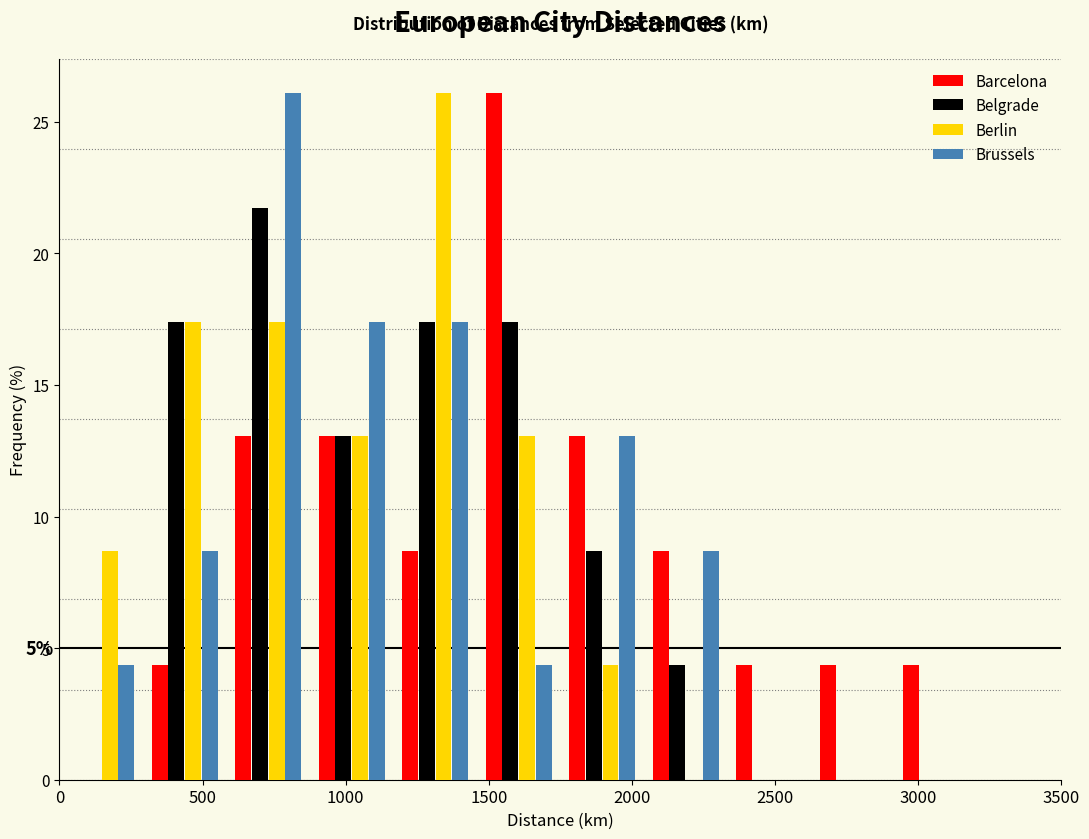

In the Brussels series, which range on the x-axis has the tallest bar?

600 to 900